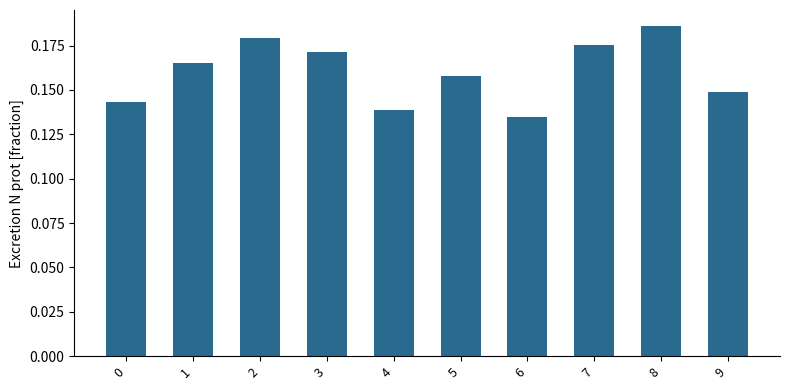

How many categories are shown in the chart?

10